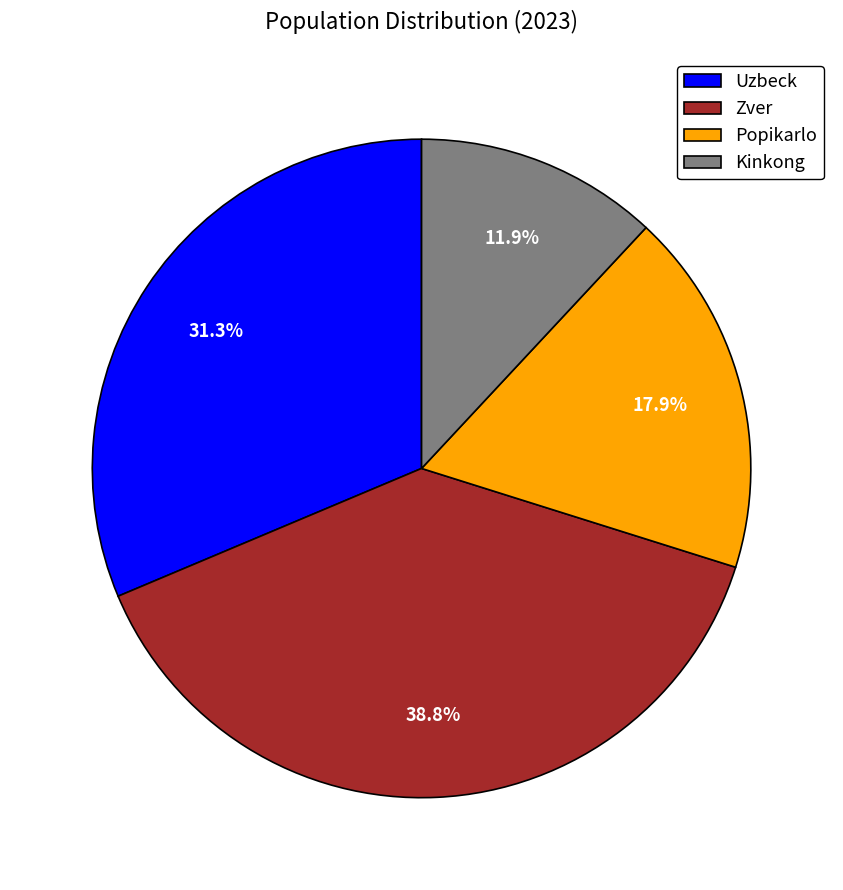

Which slice is the smallest?

Kinkong